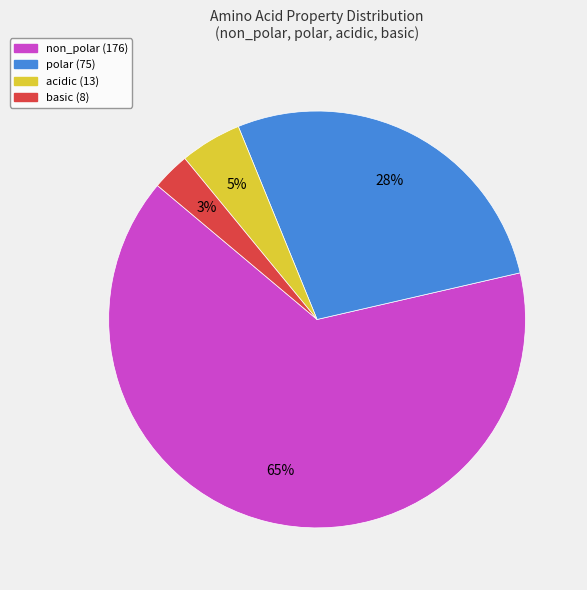

To the nearest percent, what is the difference between the acidic and basic slice percentages?

2%